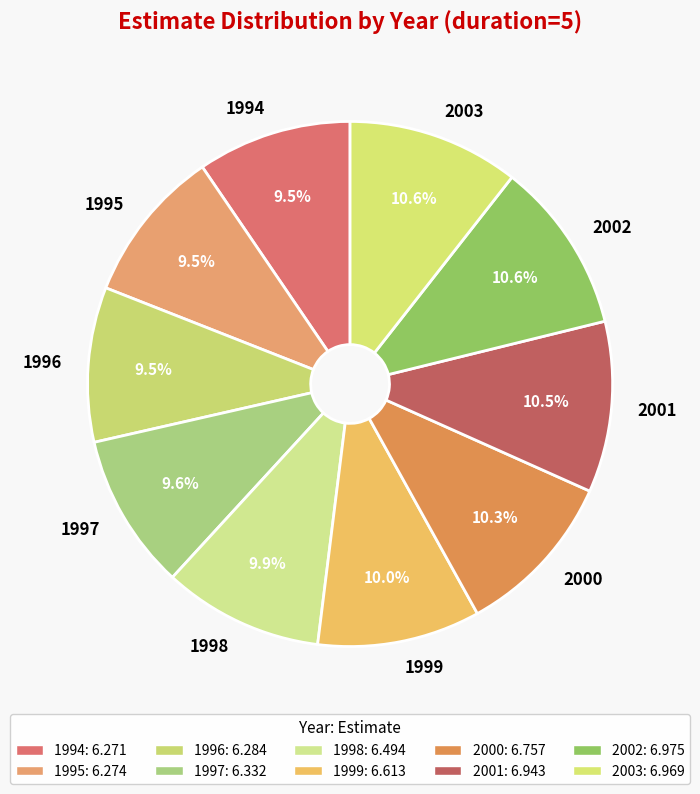

Is it true that 1994 is 24% of the pie?

False